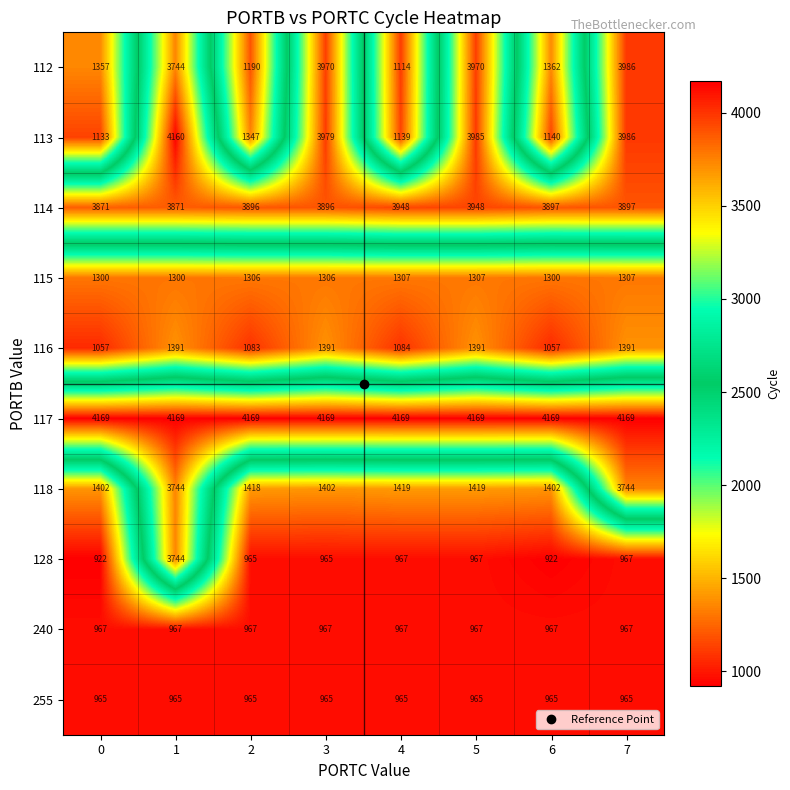

Which series has the largest total across all categories?

117